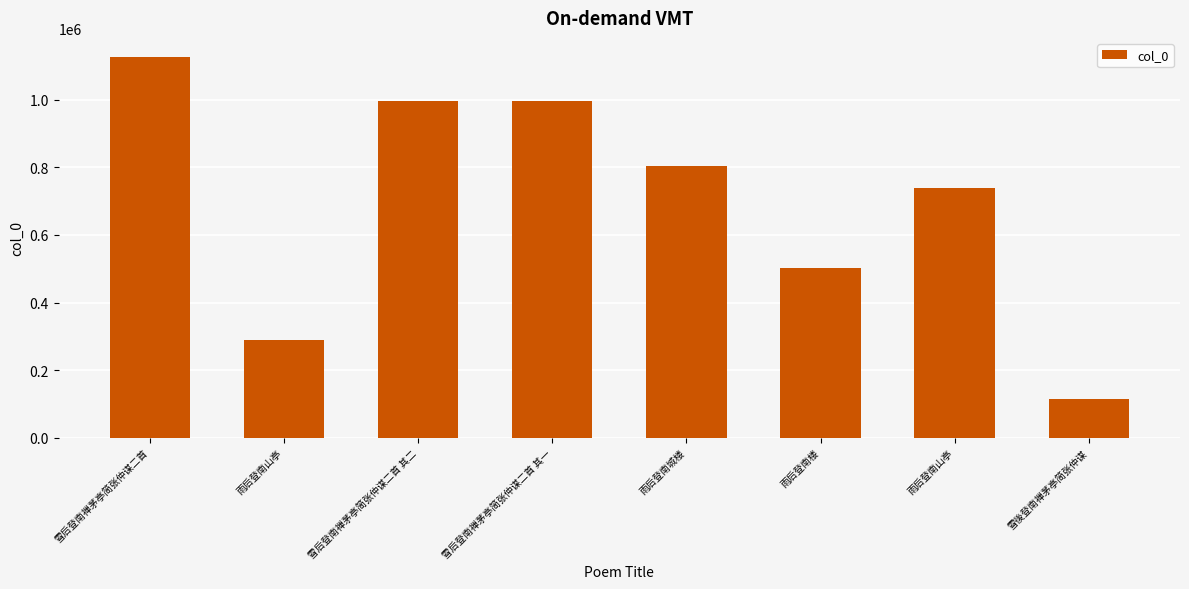

How many values are below 802745?

4